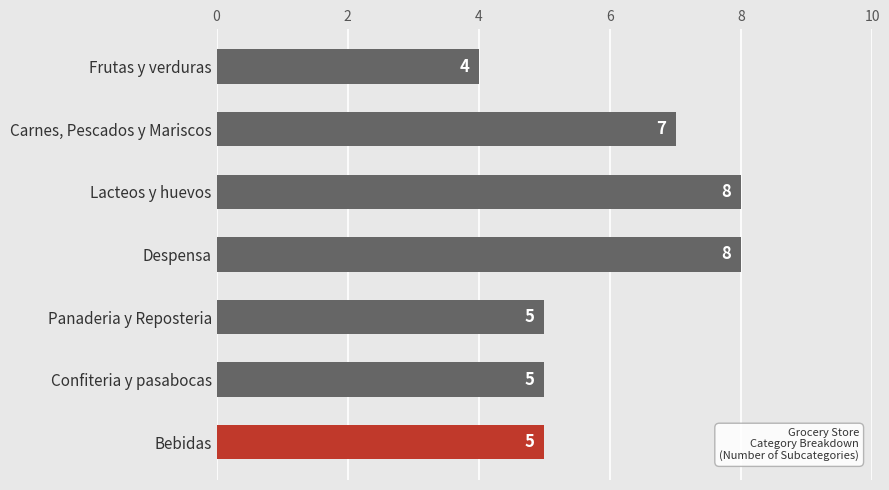

What is the difference between the maximum and minimum values?

4